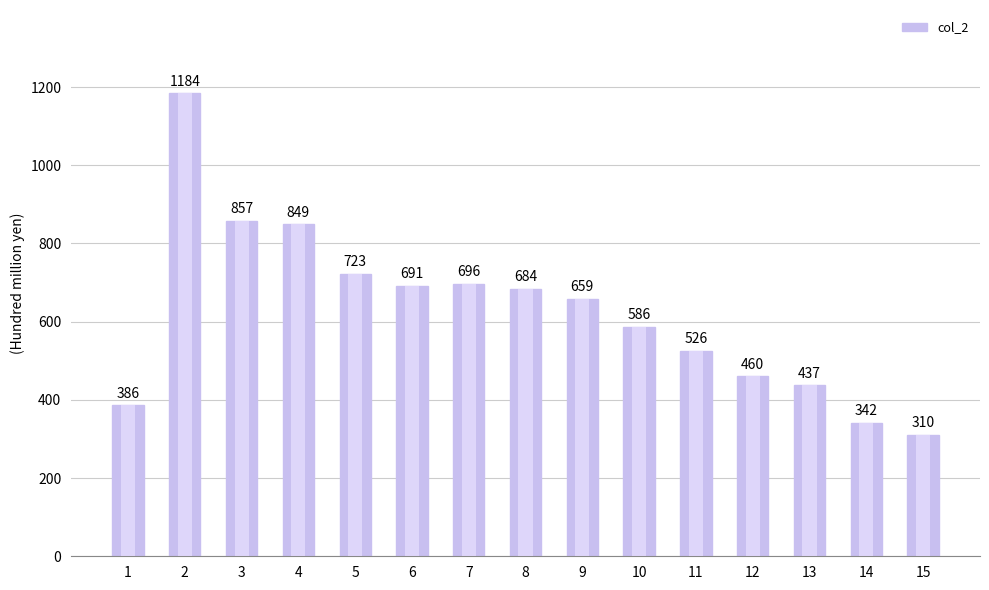

Is it true that the value at 5 is 1134?

False